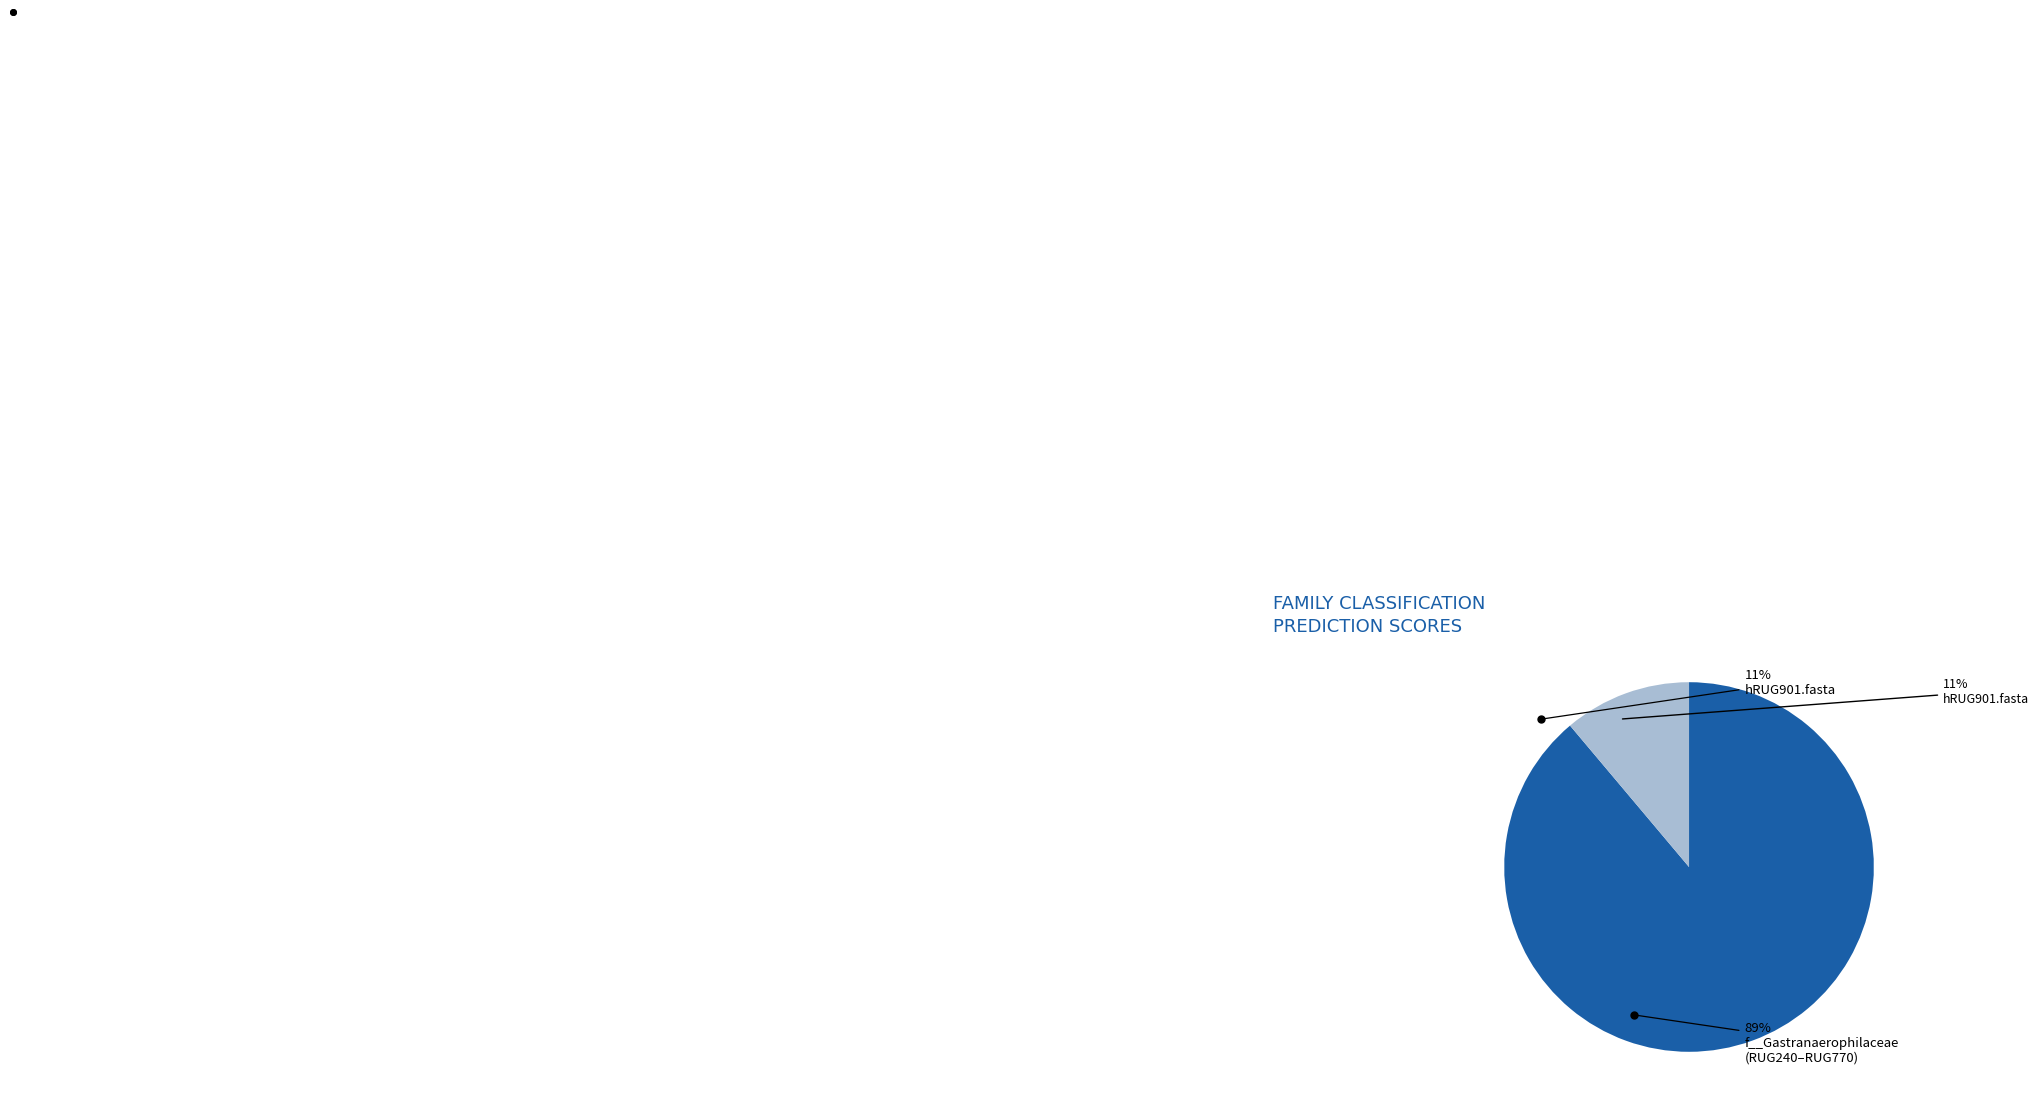

How many segments does this pie chart have?

2